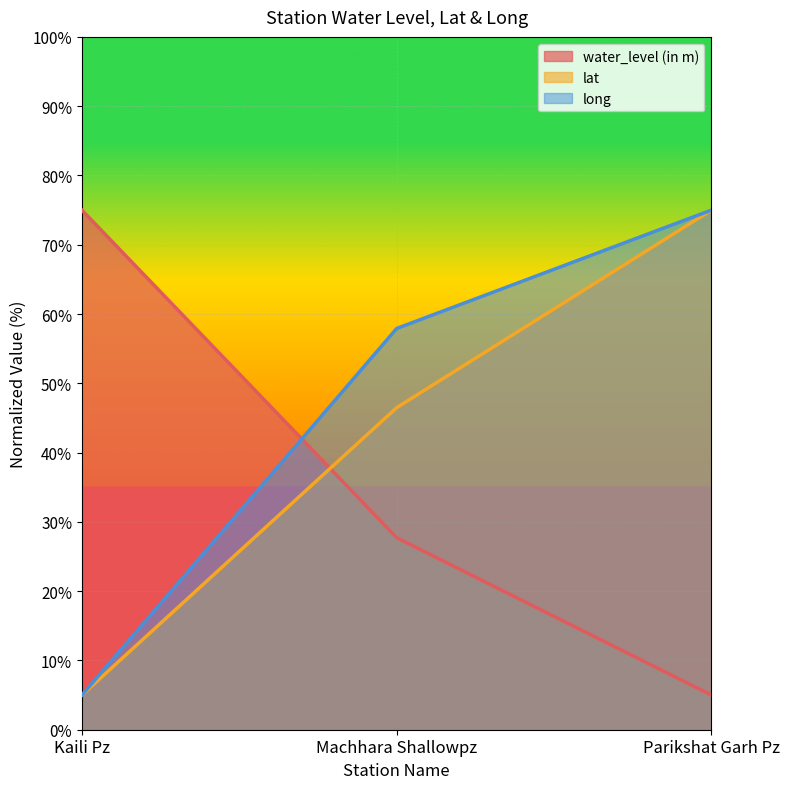

What is the value of the water_level (in m) point at the 1st from the left?

75.0